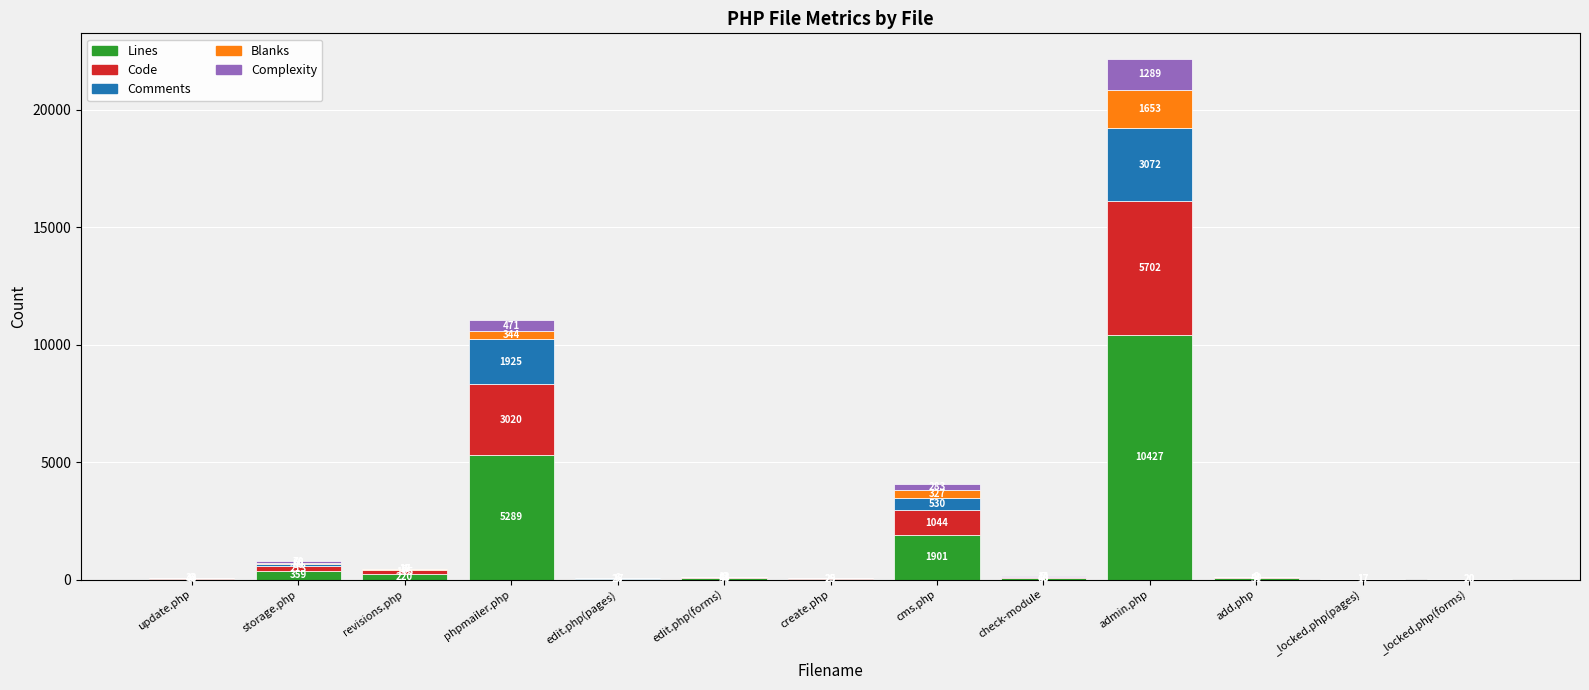

How many categories are shown in the chart?

13